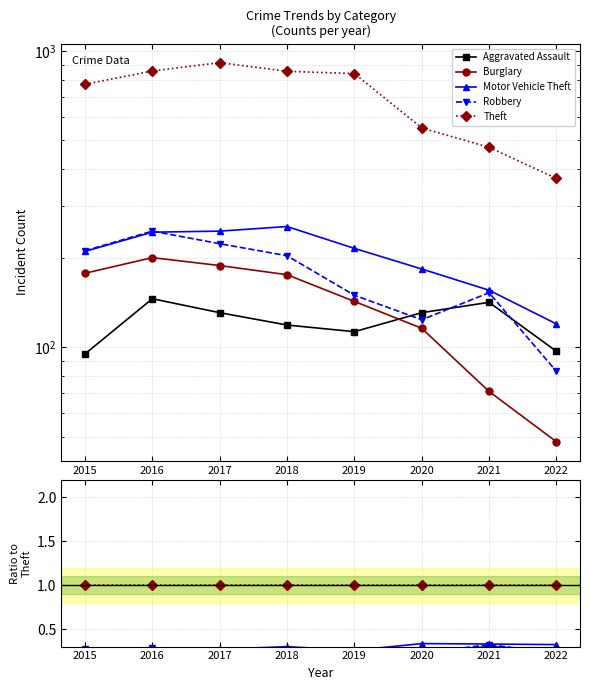

True or false: Robbery and Motor Vehicle Theft cross at least once.

True